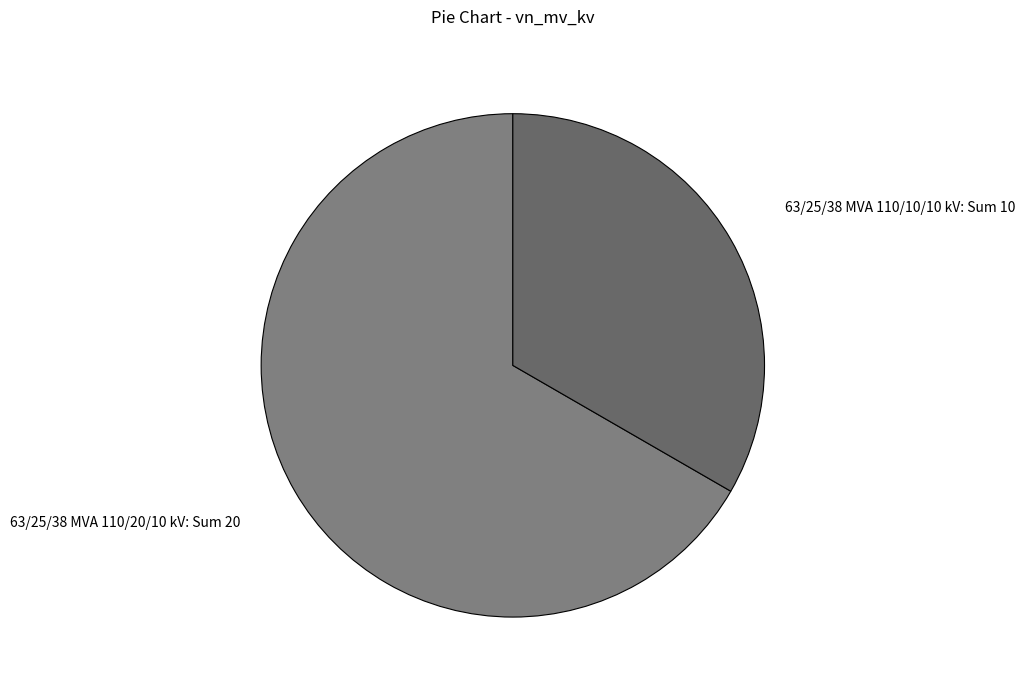

Do 63/25/38 MVA 110/10/10 kV: Sum 10 and 63/25/38 MVA 110/20/10 kV: Sum 20 together represent more than half of the pie?

Yes